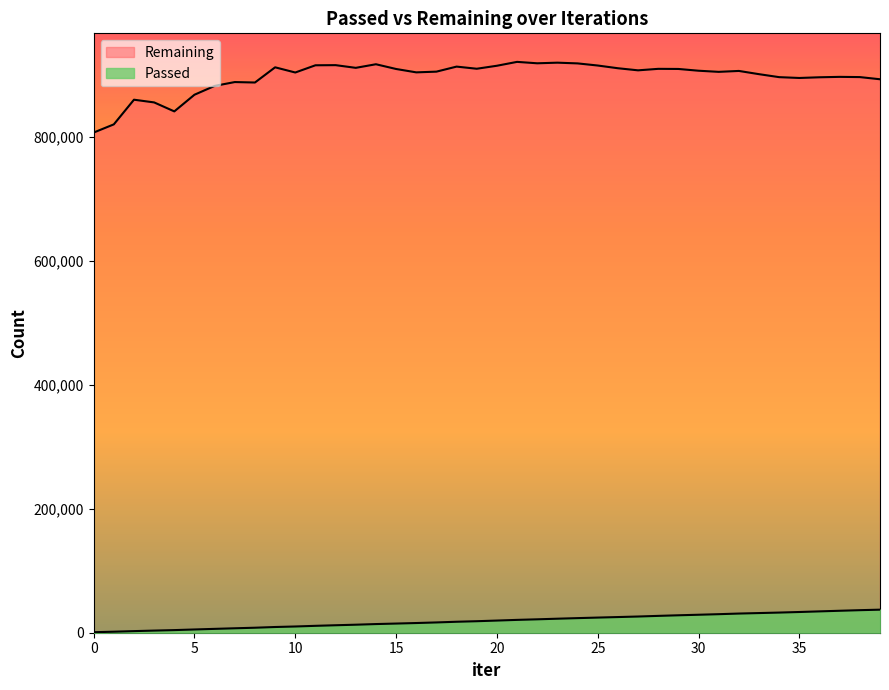

At which label does Passed first exceed 19635?

21